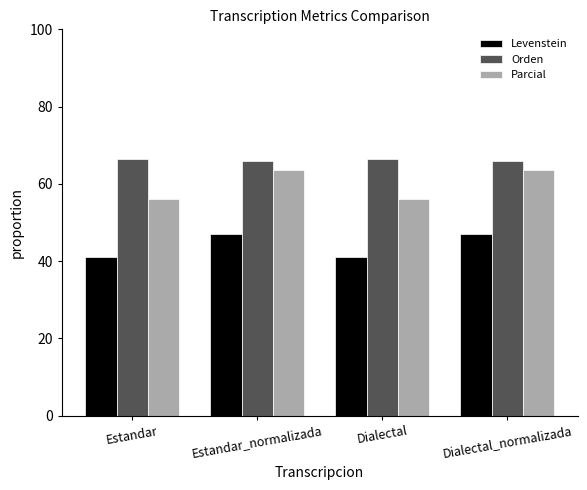

How many values in the Levenstein series are below 47?

2